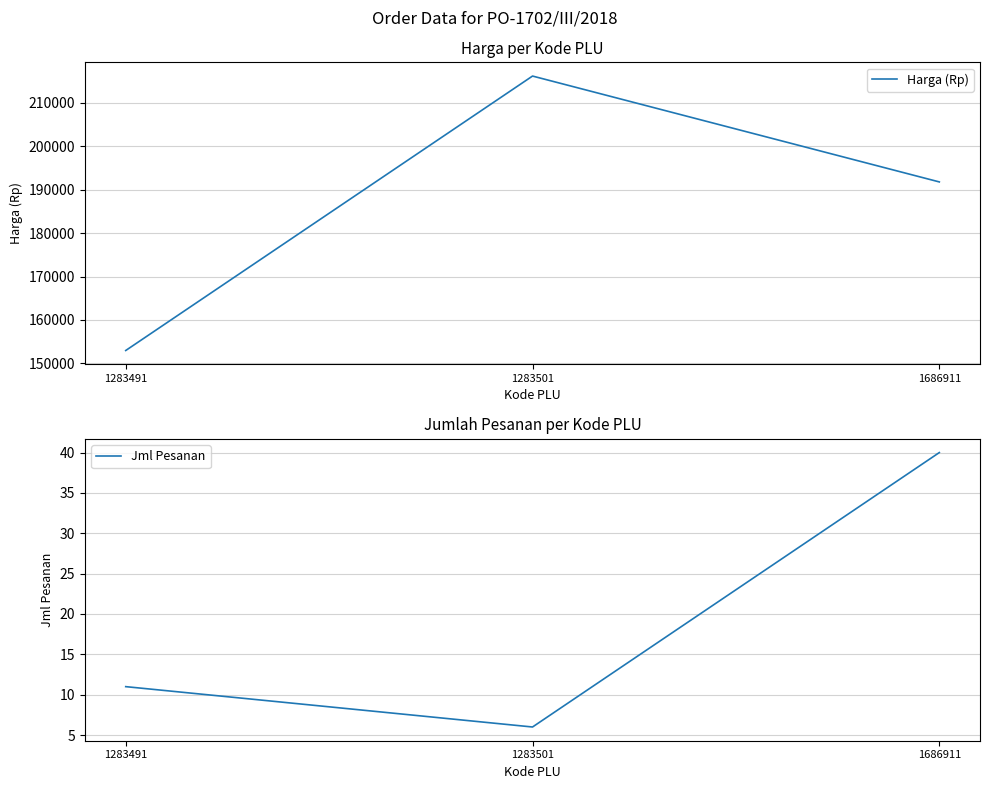

Between 1283491 and 1283501, which is larger?

1283501